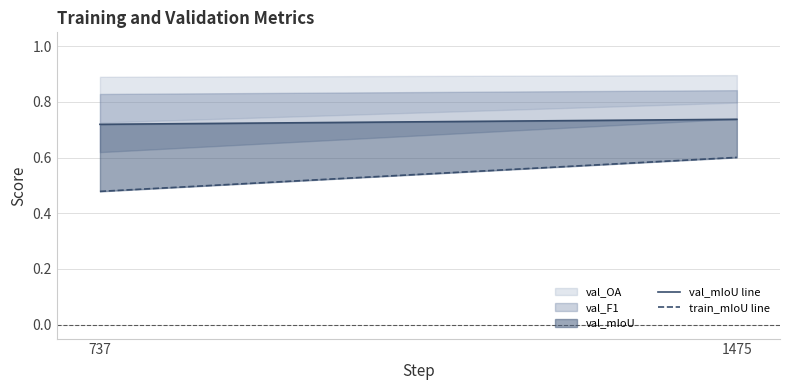

Is the value of train_mIoU line at 1475 greater than the value of val_mIoU line at 1475?

No